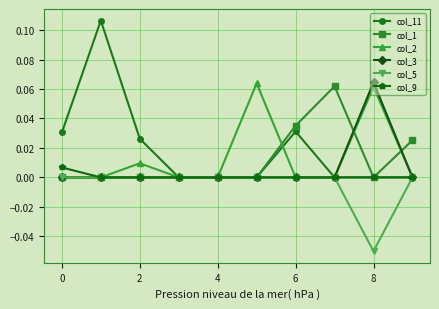

Which series has the widest spread of values?

col_11